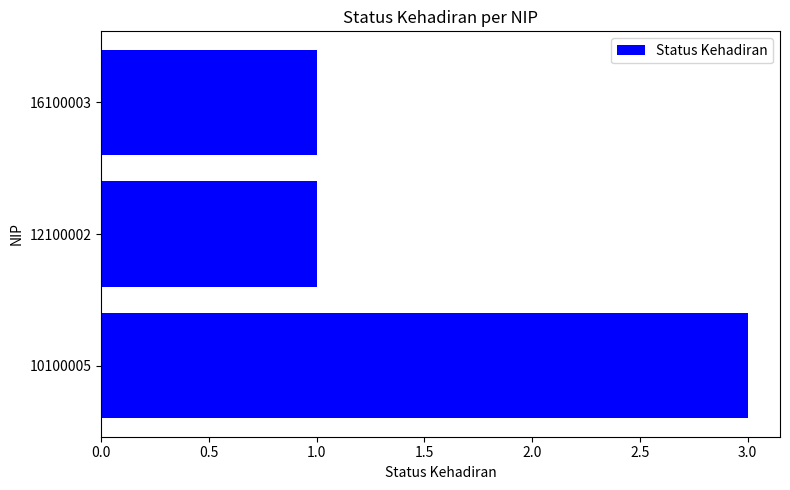

What is the sum of all values?

5